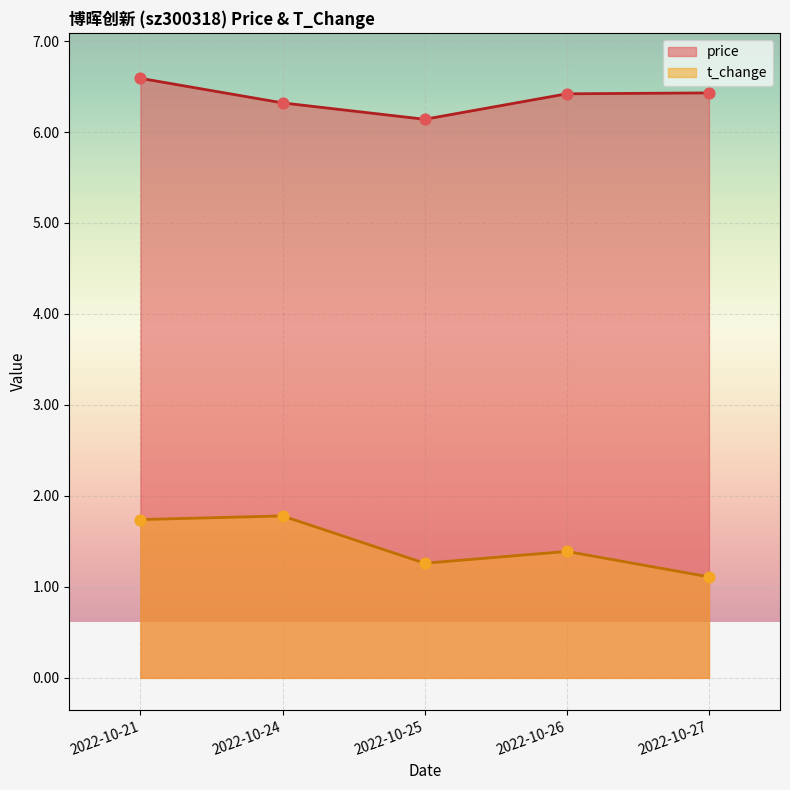

At which category is the sum across all series the highest?

2022-10-21